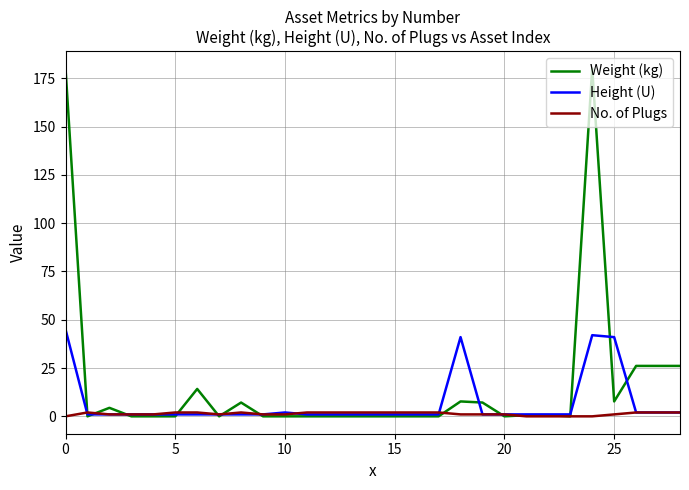

Which series has the largest range (max minus min)?

Weight (kg)